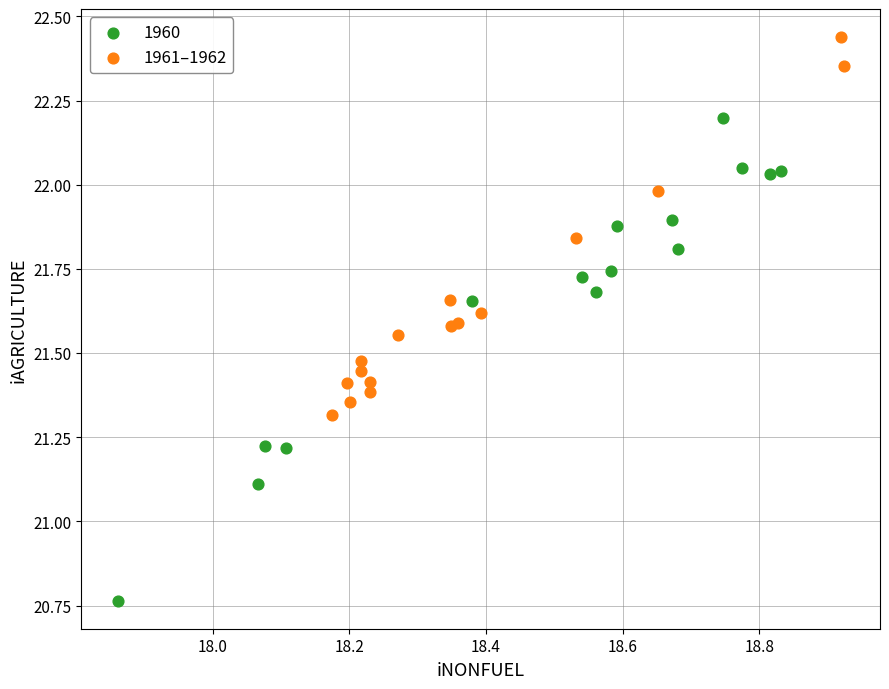

Which series reaches the maximum Y coordinate?

1961–1962